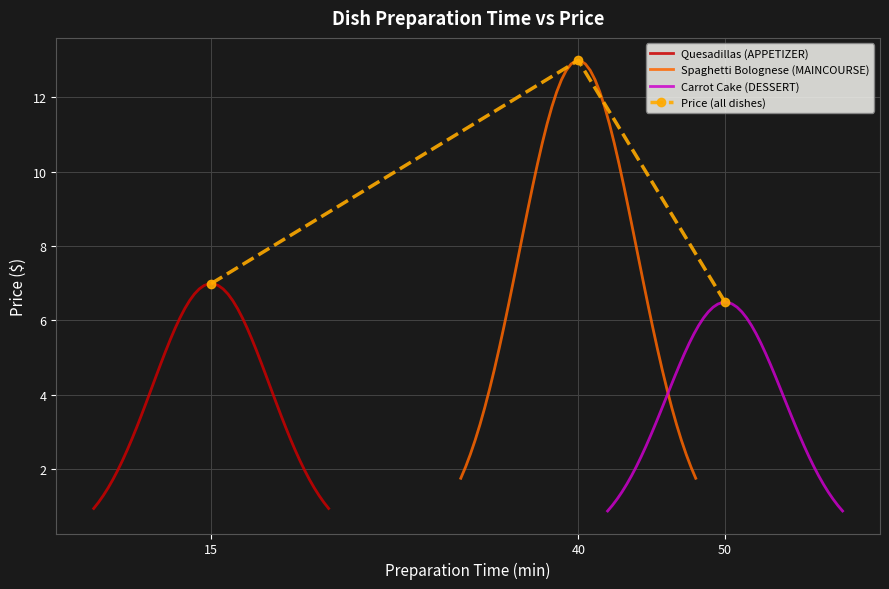

What is the difference between the values at 15 and 50?

0.5